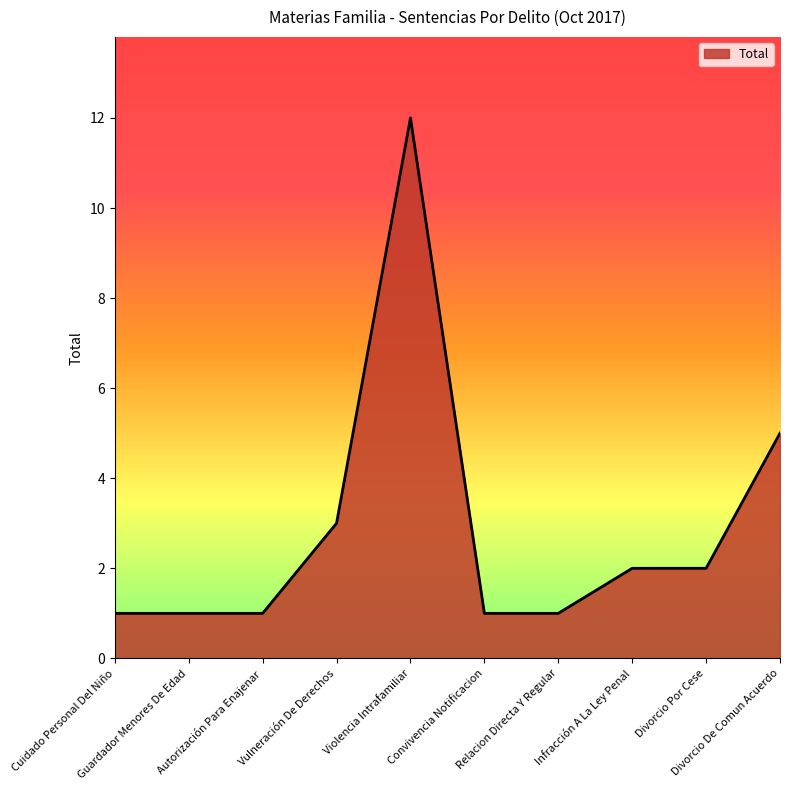

Reading right to left, transcribe all the data shown in this chart.

5	2	2	1	1	12	3	1	1	1